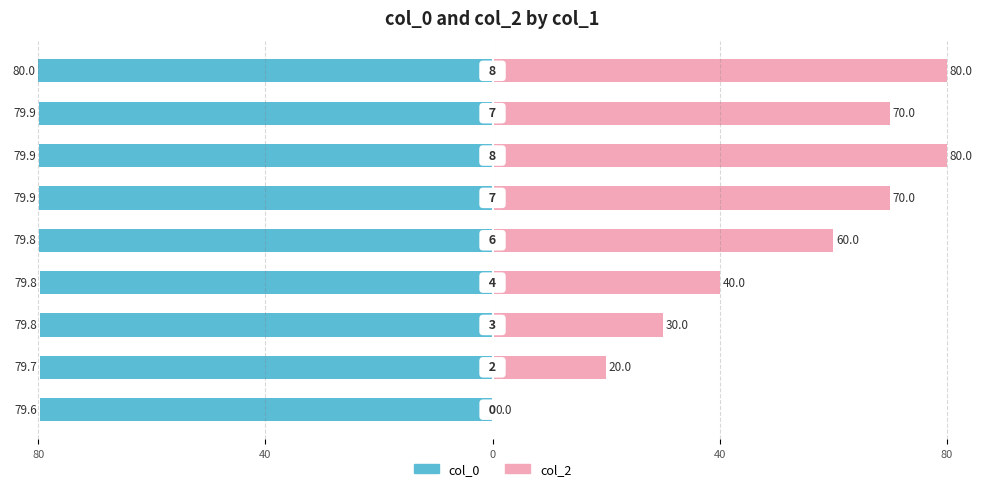

What is the highest value of the col_2 series?

80.0